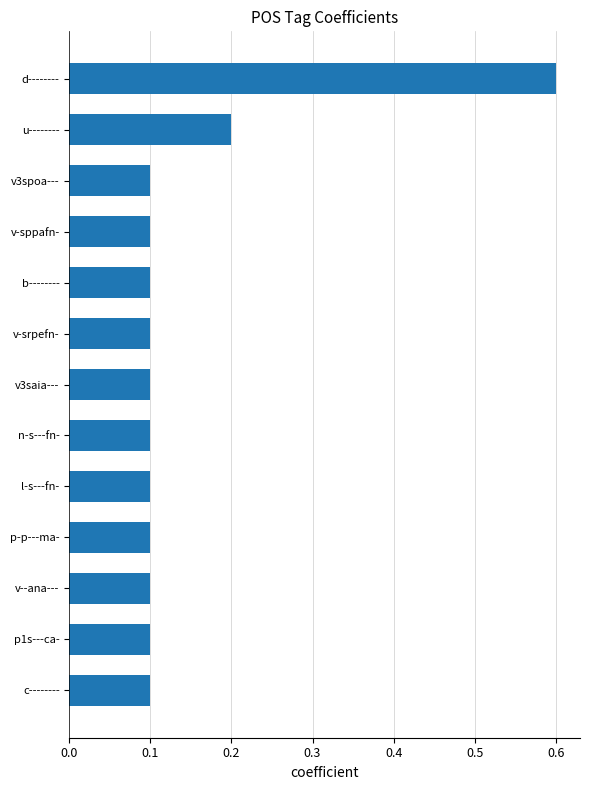

What is the difference between the maximum and minimum values?

0.5